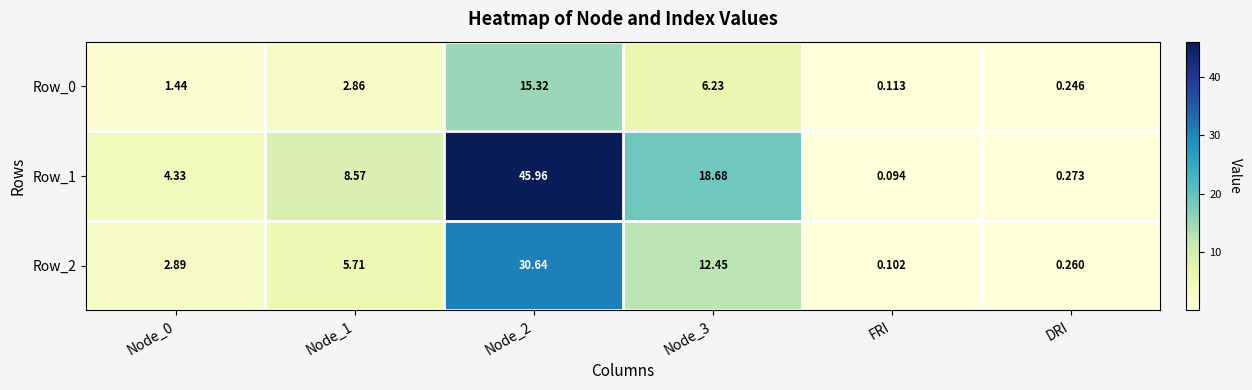

At which category does the chart reach its minimum across all series?

FRI